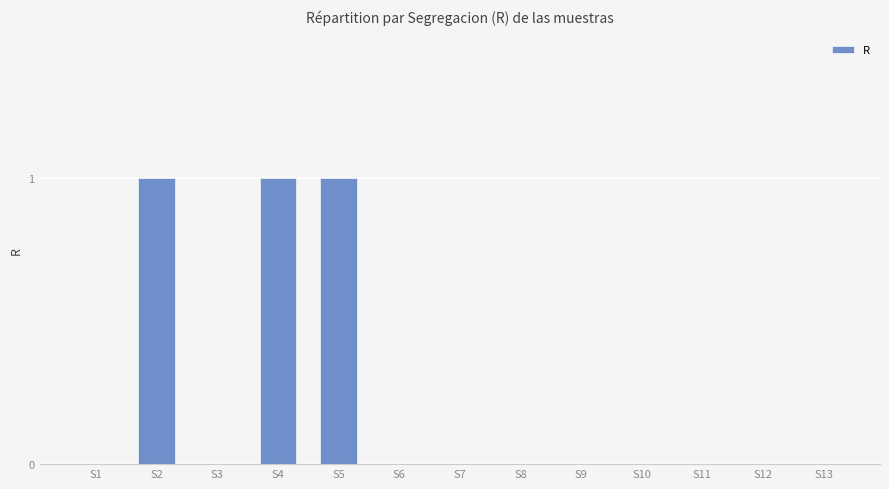

What is the change in value from S1 to S5?

+1